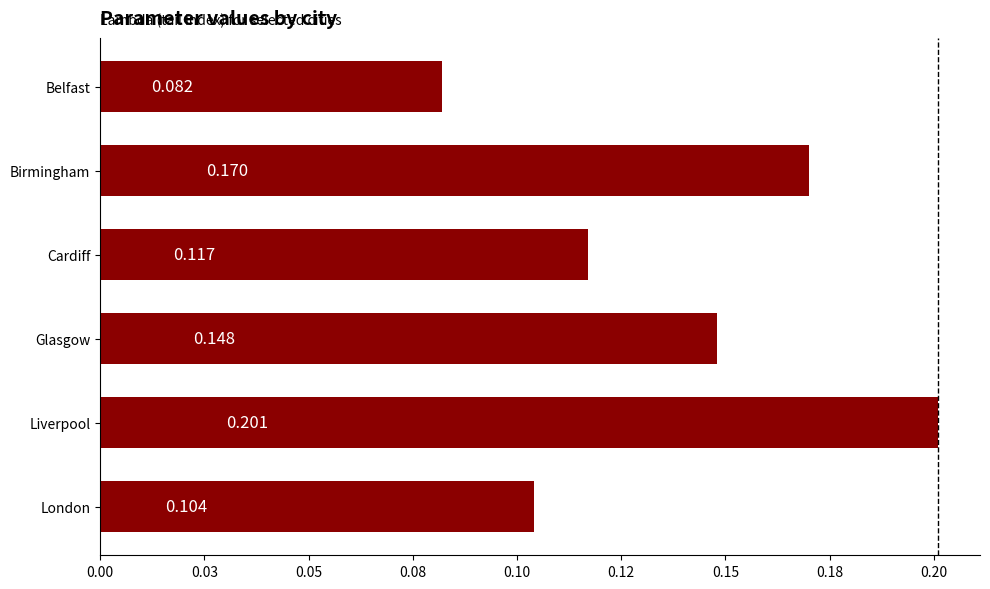

Which category has the highest value across all series?

Liverpool